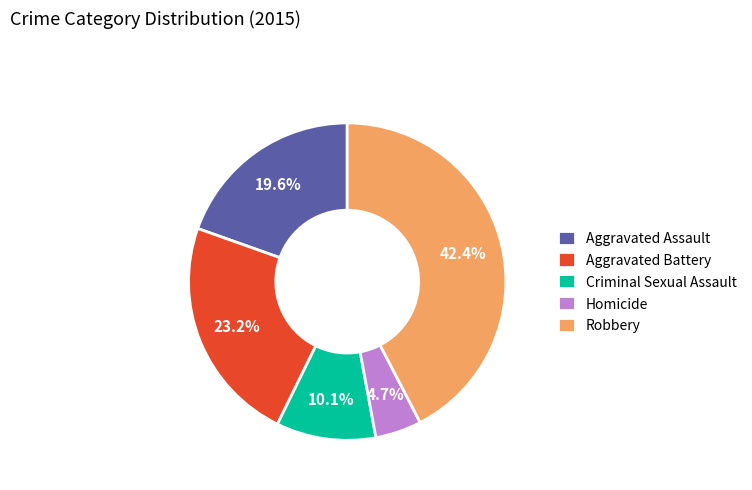

To the nearest percent, what is the combined percentage of Criminal Sexual Assault and Robbery?

53%